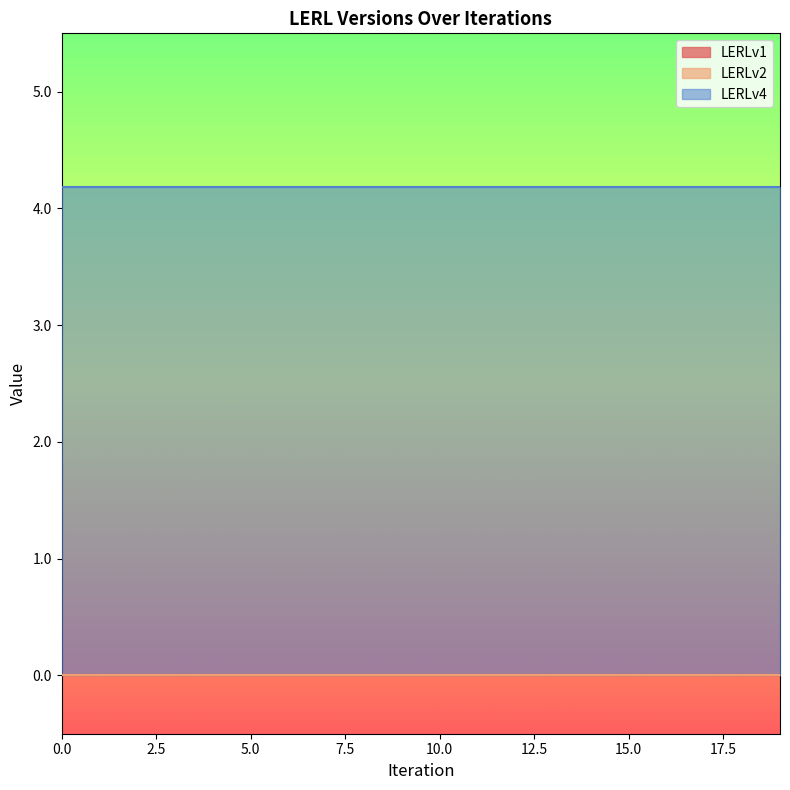

How many lines are shown in the chart?

3